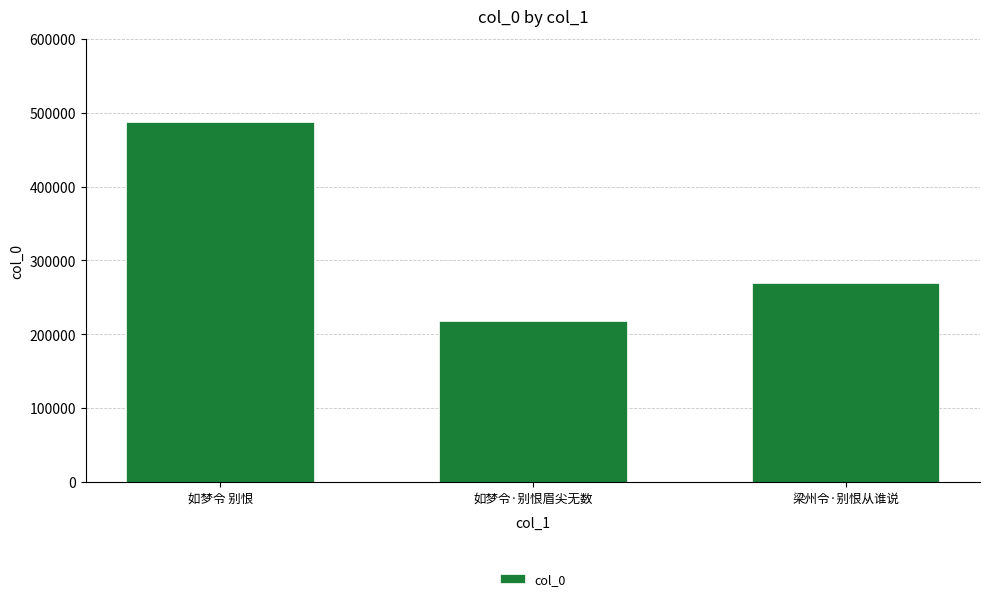

What is the greatest value displayed?

487494